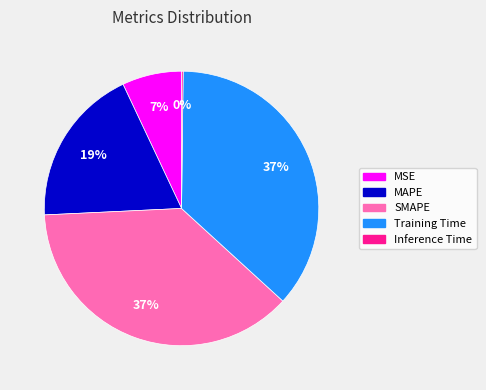

True or false: MSE accounts for 20% of the total.

False